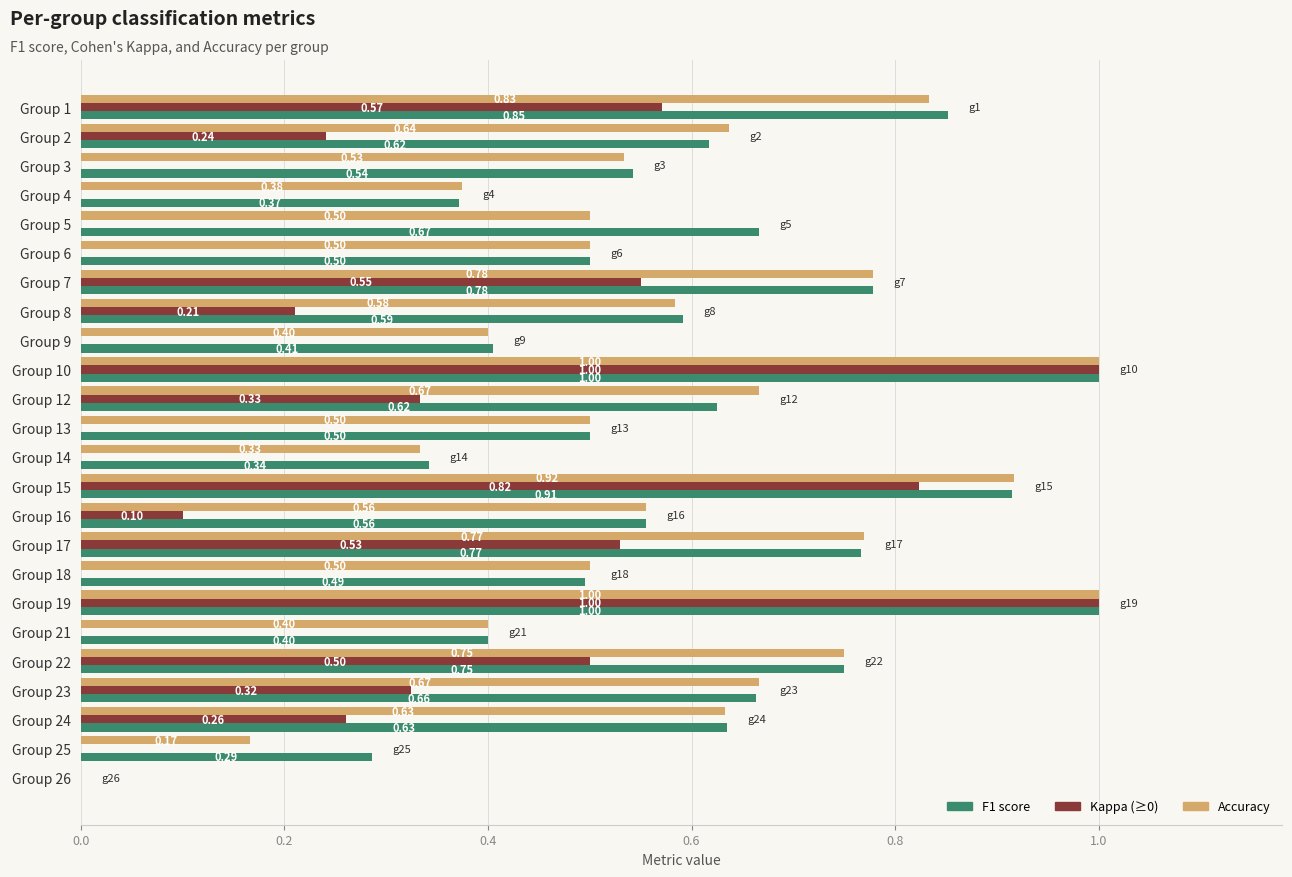

What is the total value across all series at Group 18?

1.0